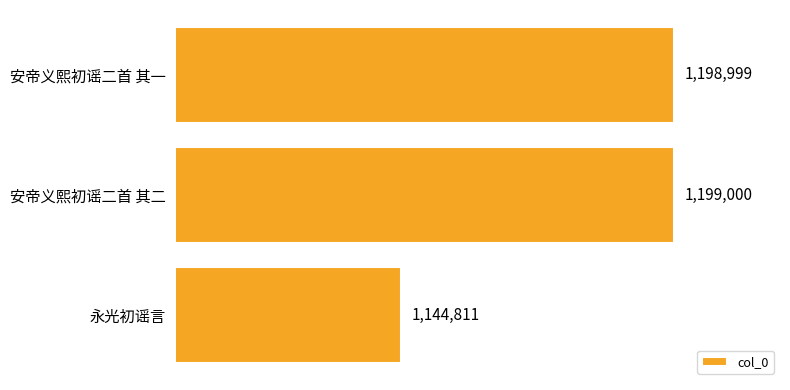

Are the bars horizontal?

Yes